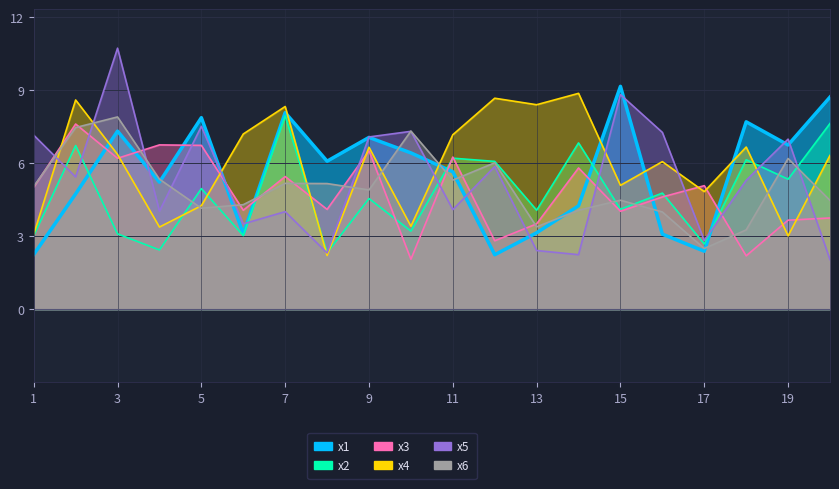

At which label does x4 reach its minimum?

8